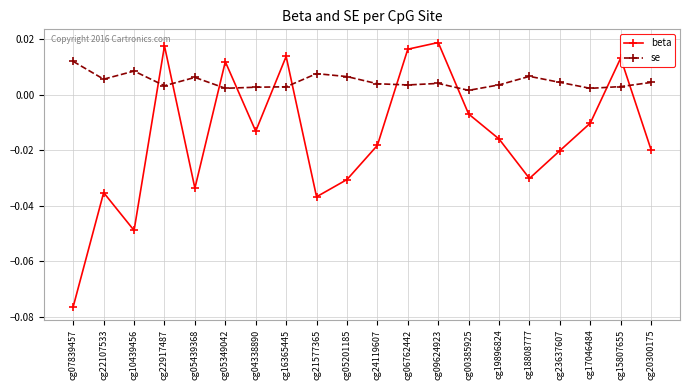

At which label does se reach its peak?

cg07839457